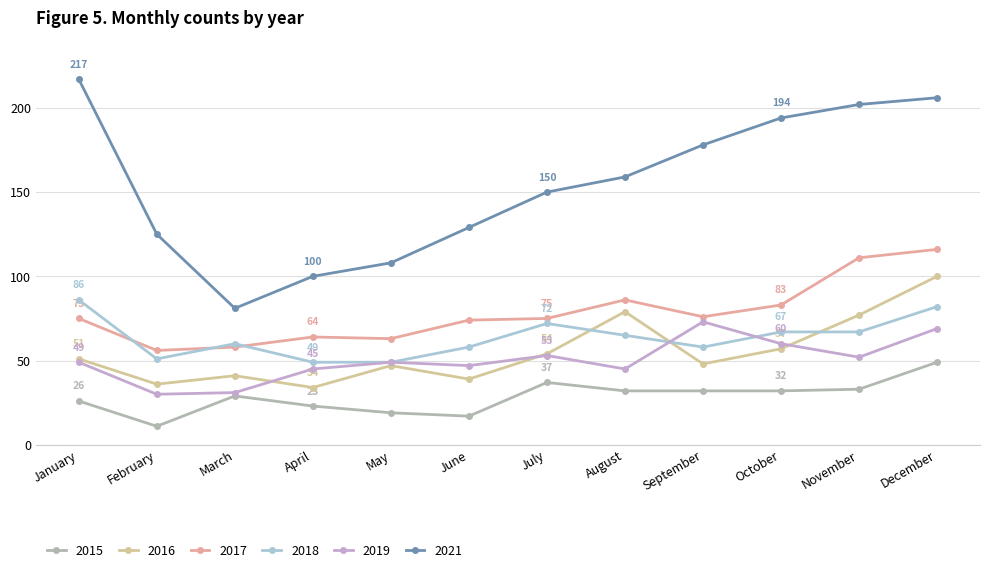

Which has a higher value, February or April?

April